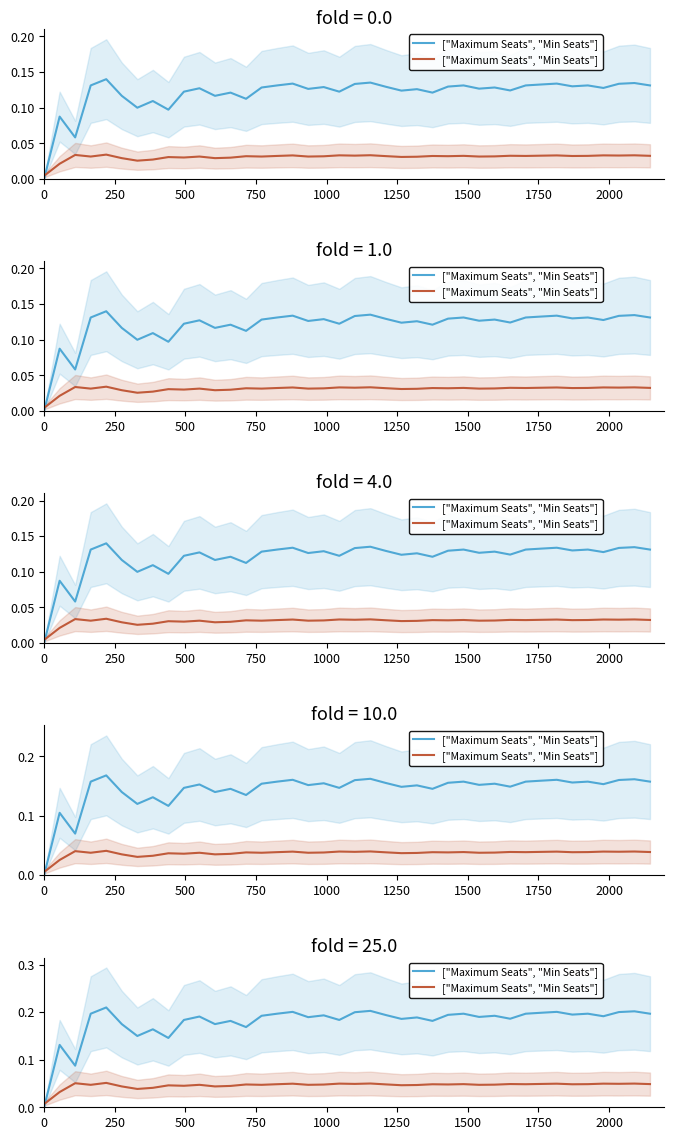

Is it true that the value at 22 is 0.1?

False